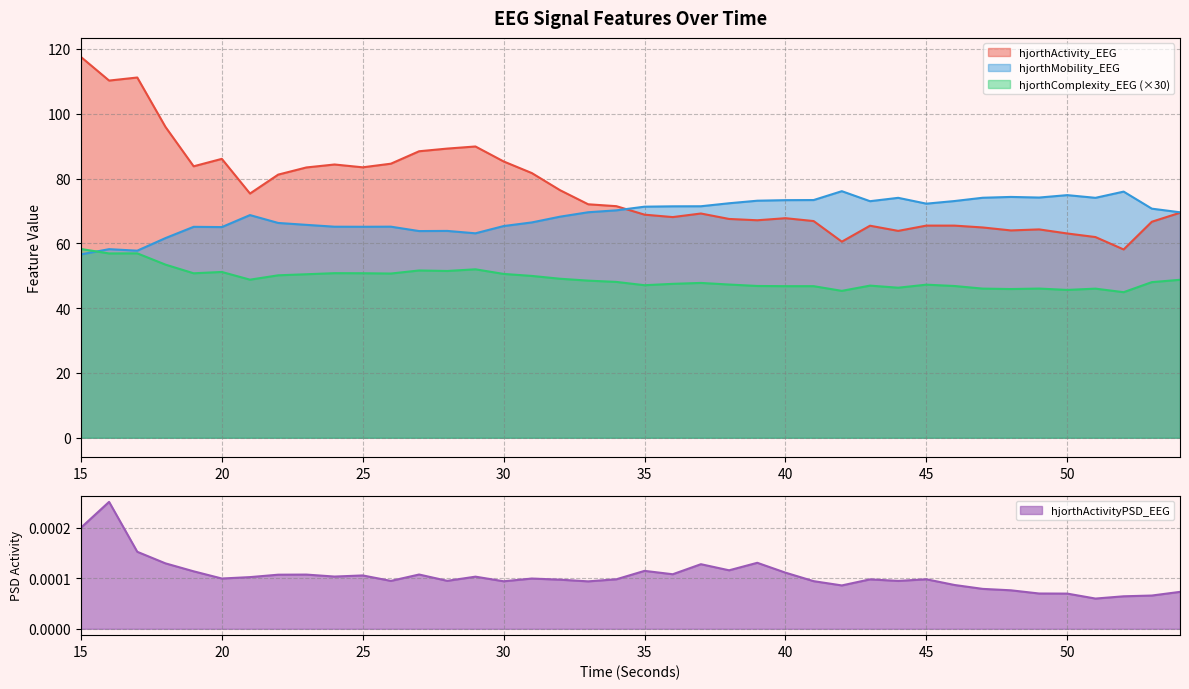

Count the number of categories in the chart.

40